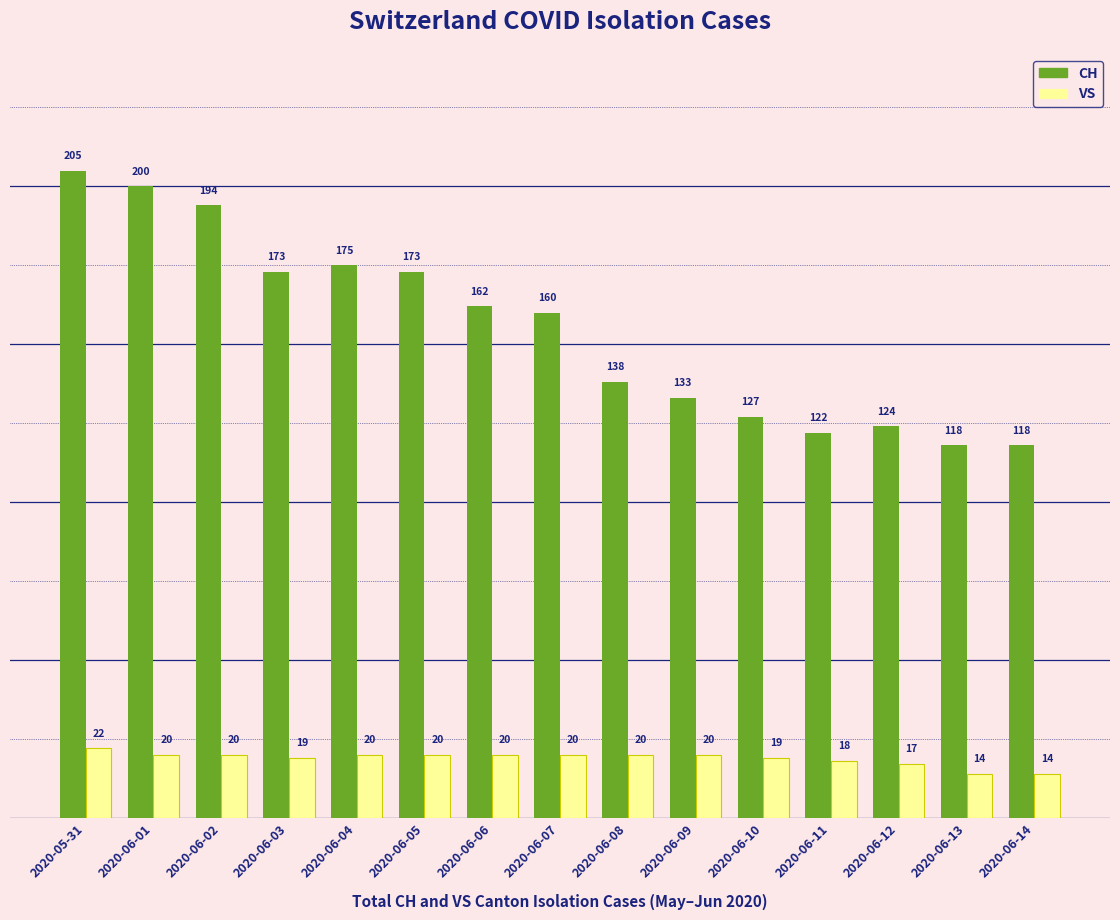

Rank the series by their maximum value, from highest to lowest.

CH, VS